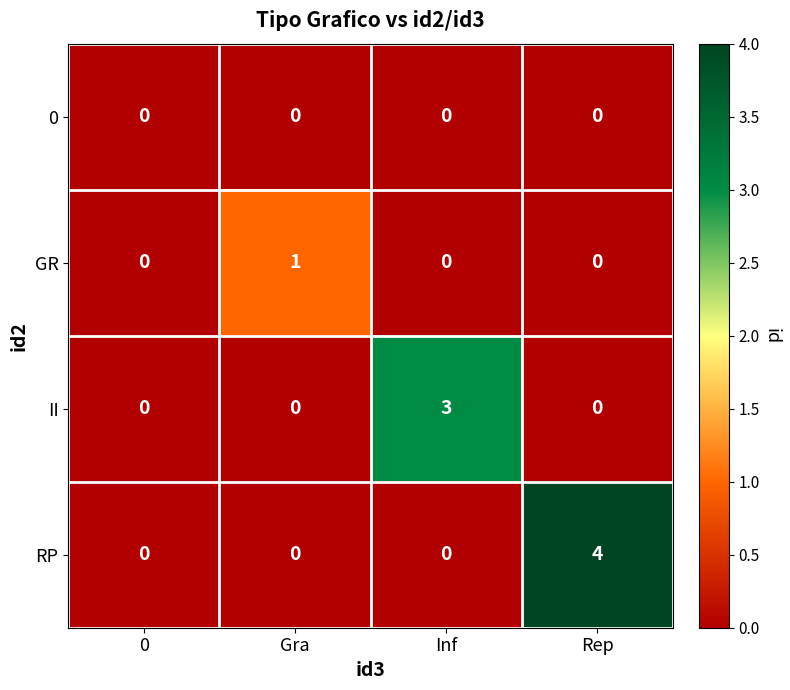

Rank the series by their maximum value, from highest to lowest.

RP, II, GR, 0